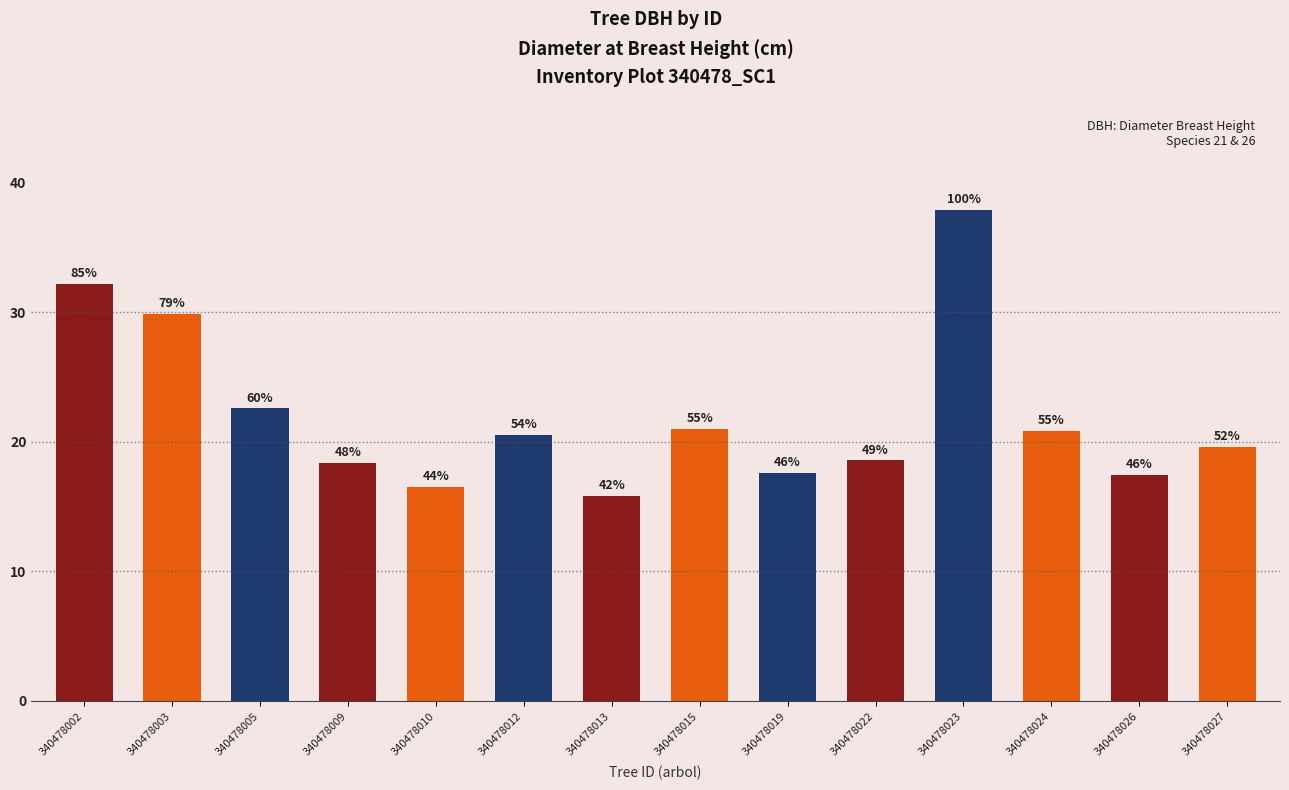

Which category has the highest value across all series?

340478023